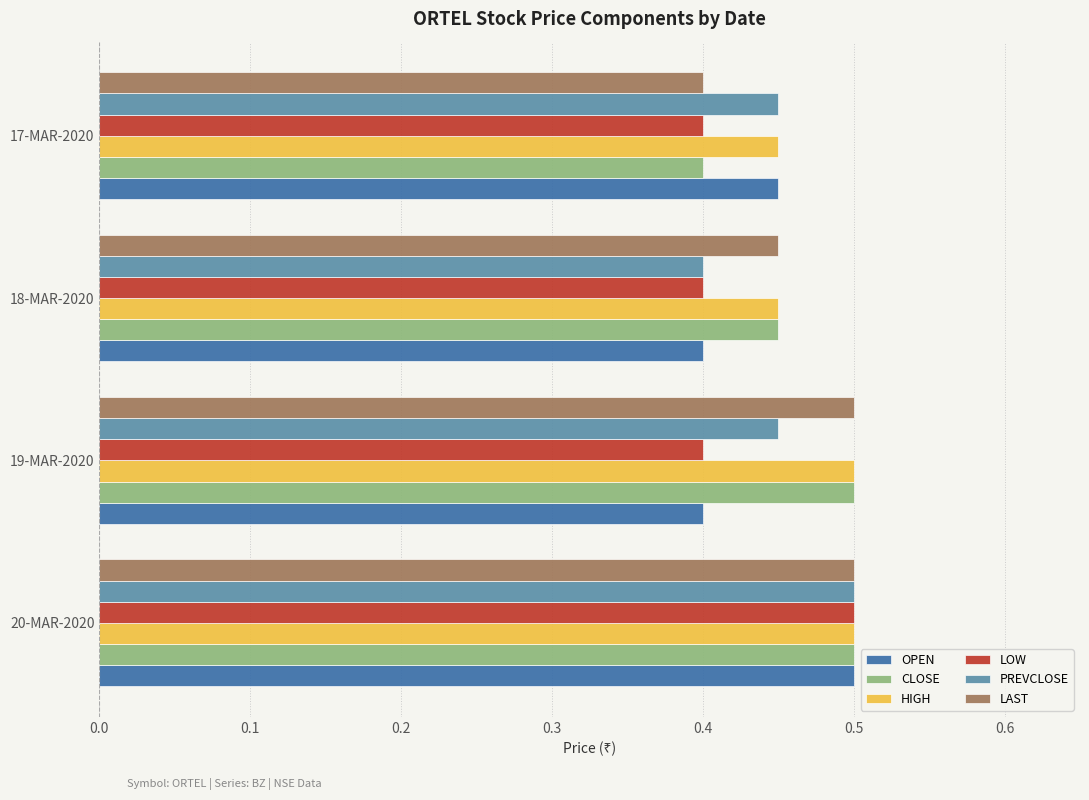

Which category has the lowest value in the CLOSE series?

17-MAR-2020